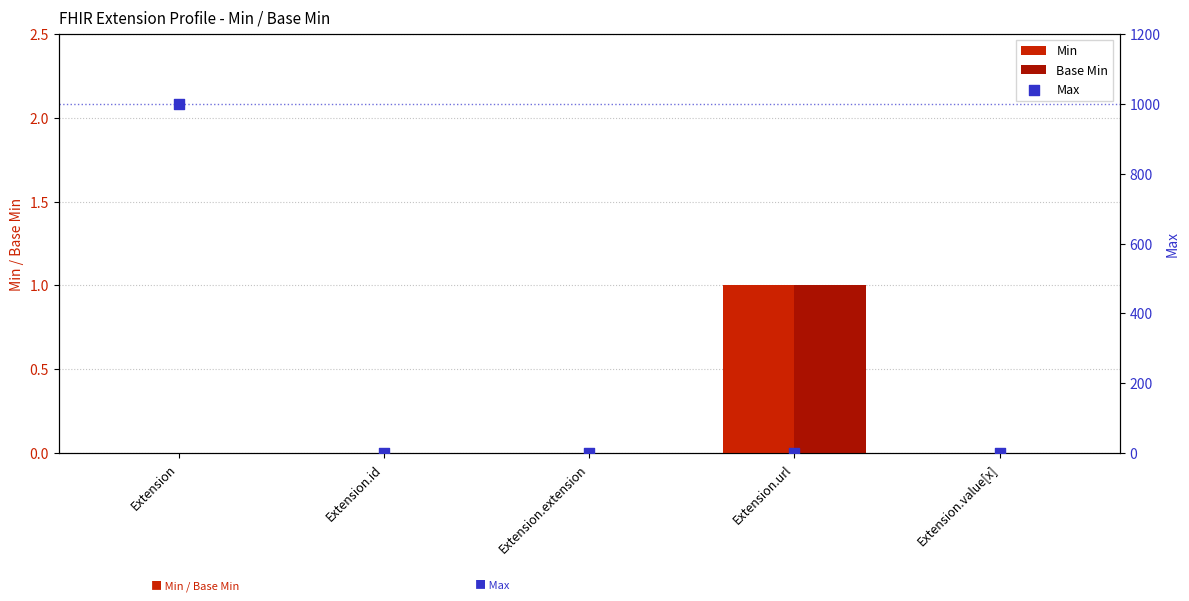

Which series contains the highest Y value?

Max